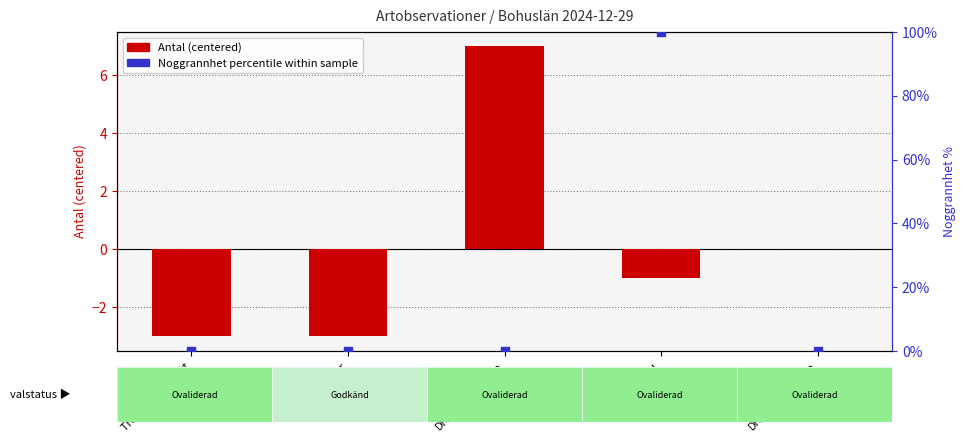

What is the total value across all series at Kungsfågel?

99.0